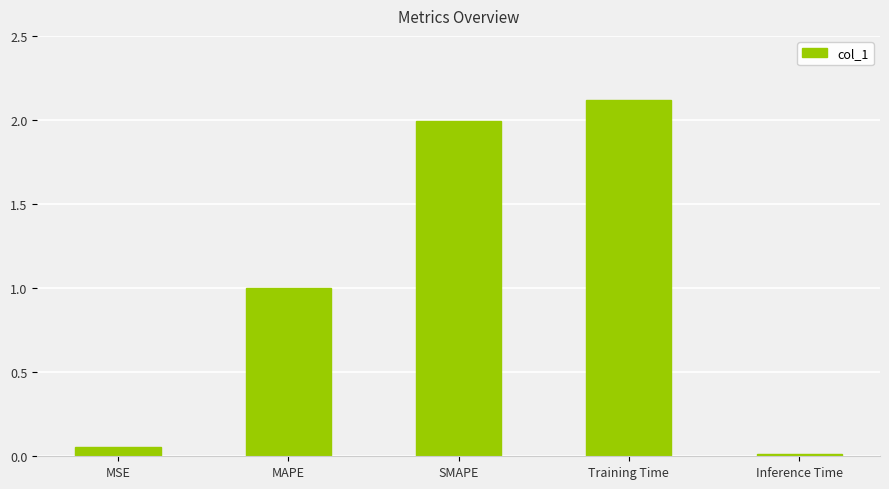

Between MSE and Training Time, which is larger?

Training Time